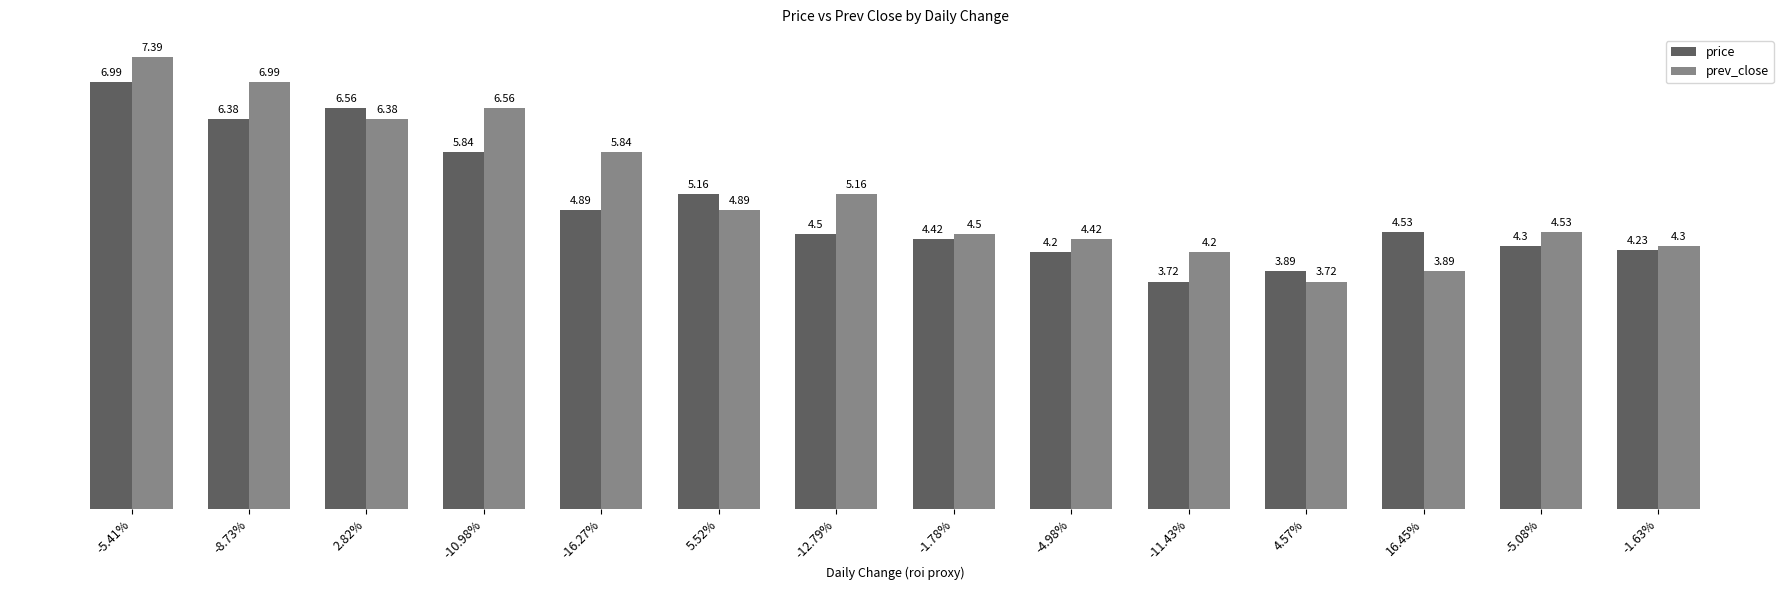

What is the value of the prev_close bar at the 6th from the left?

4.9